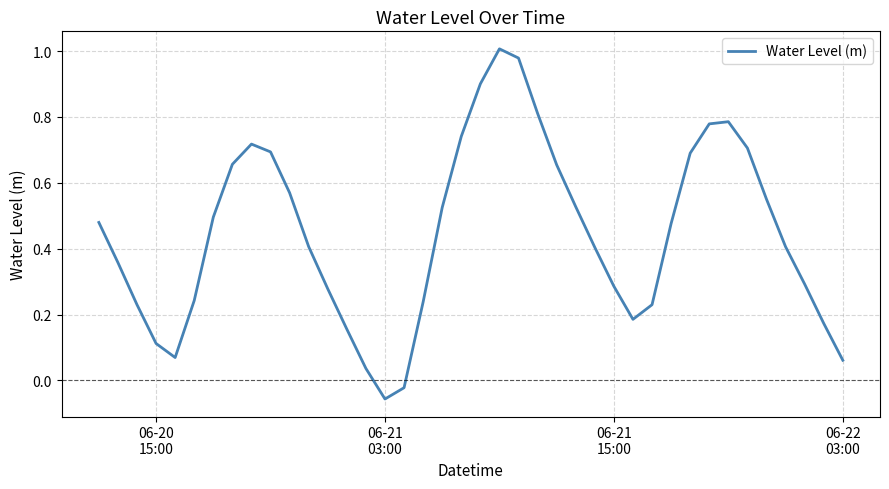

What is the difference between the maximum and minimum values?

1.1